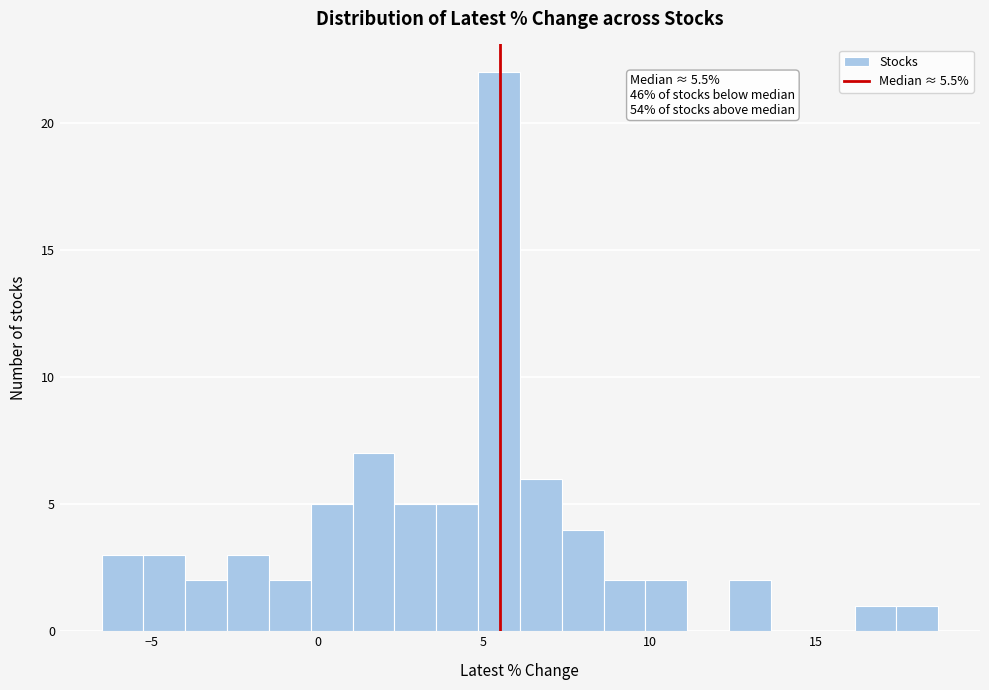

Read against the x-axis, roughly where is the centre of the tallest bar?

5.5